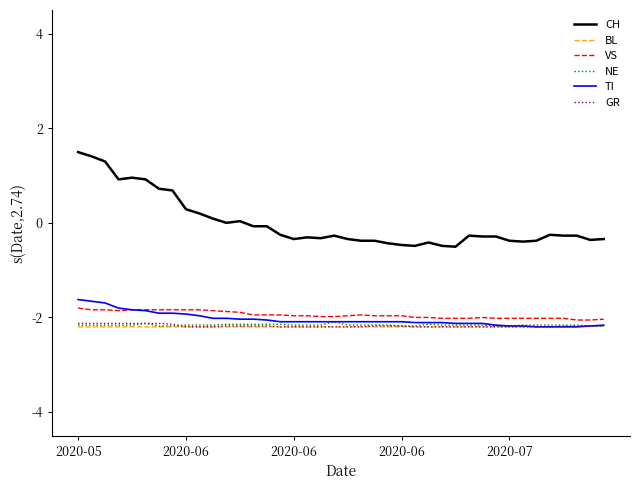

What are all the series names shown in the legend?

CH, BL, VS, NE, TI, GR